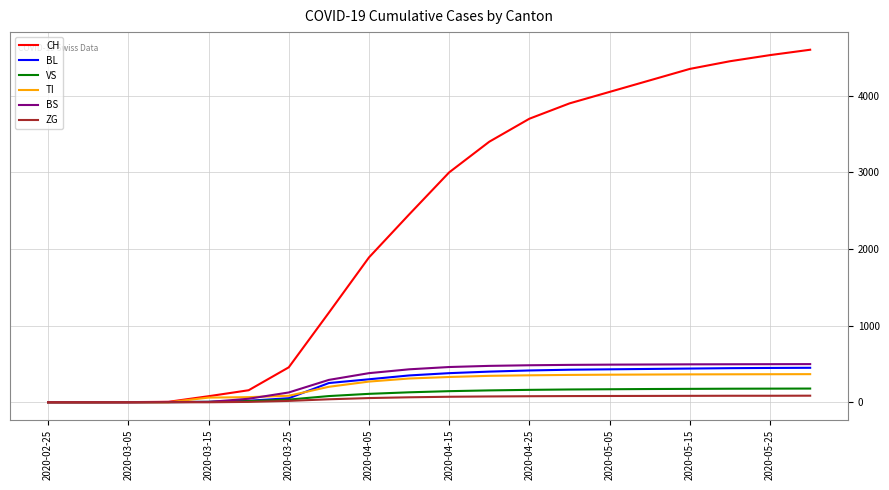

What is the maximum value shown in the chart?

4600